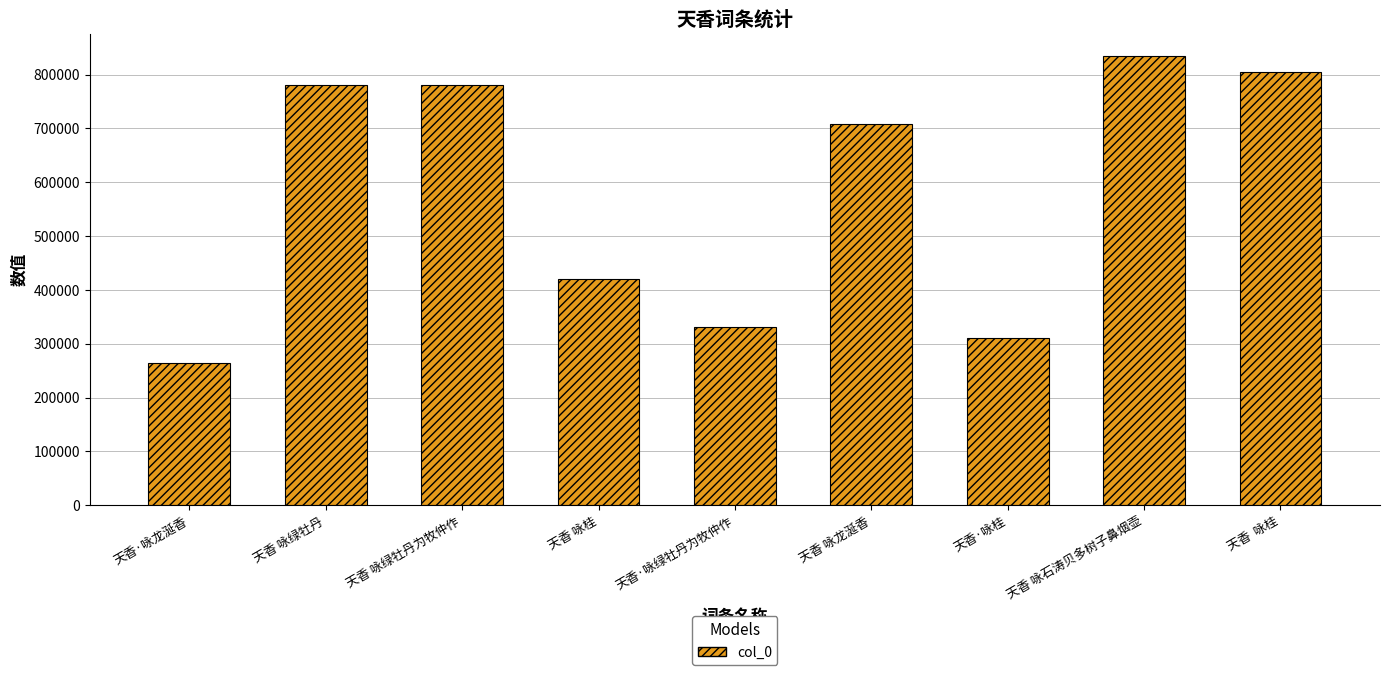

How many data points does each series have?

9